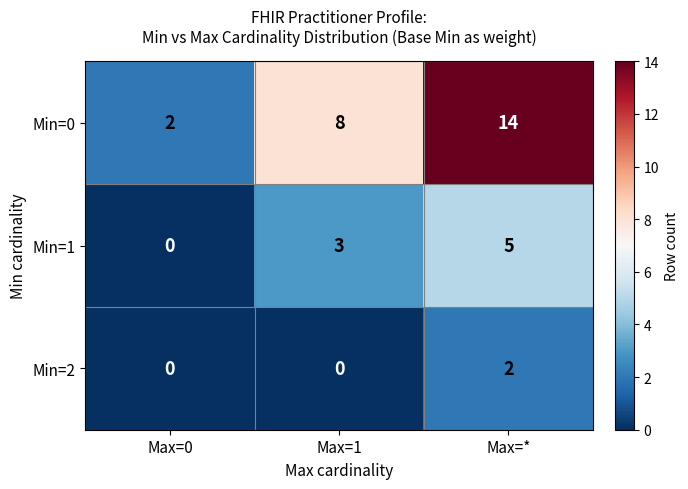

Which series has the largest total across all categories?

Min=0